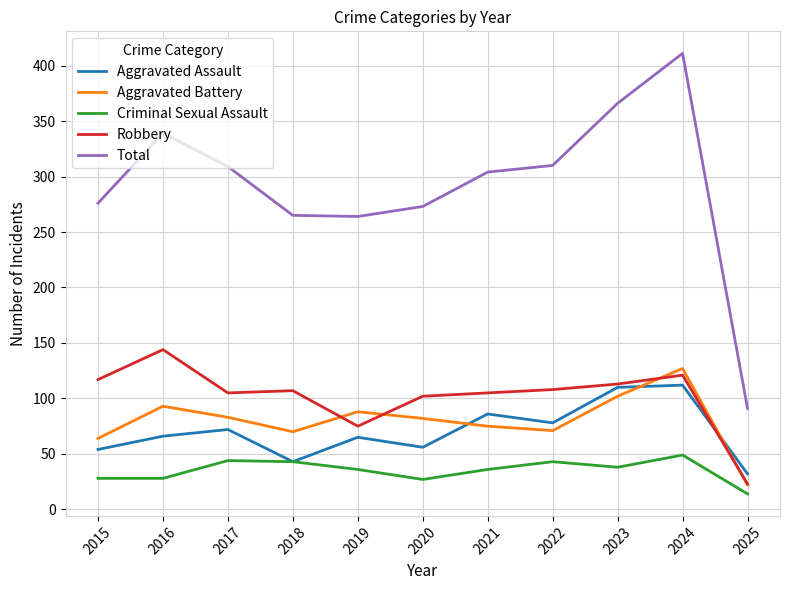

What is the maximum value for Aggravated Battery?

127